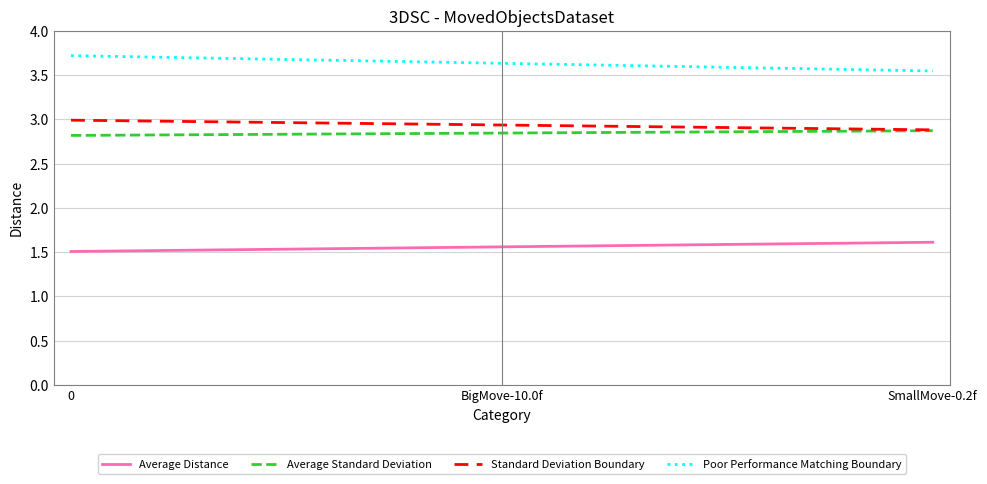

What is the sum of the Average Distance values at SmallMove-0.2f and 0?

3.1